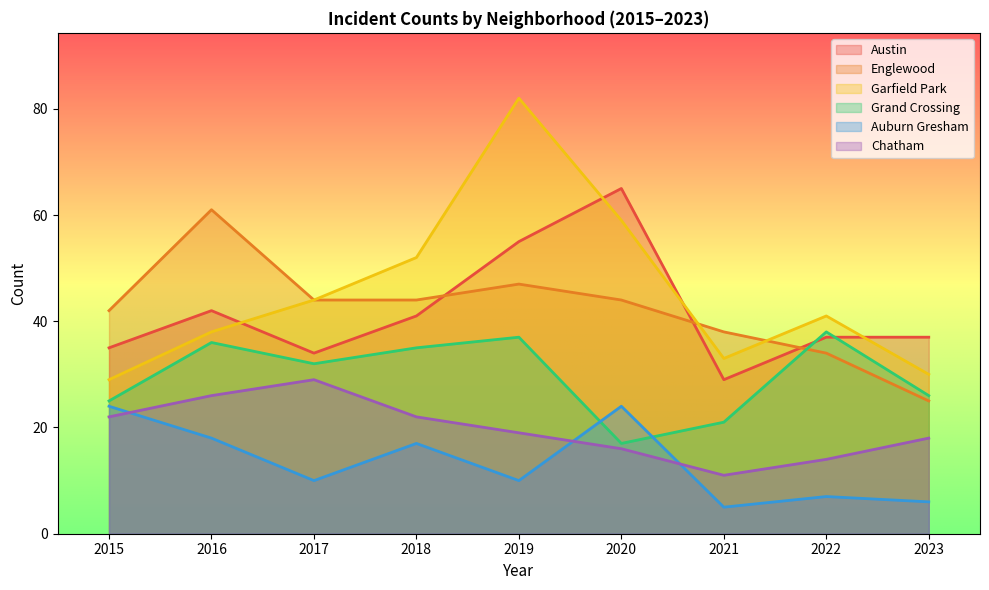

At which category is the sum across all series the highest?

2019